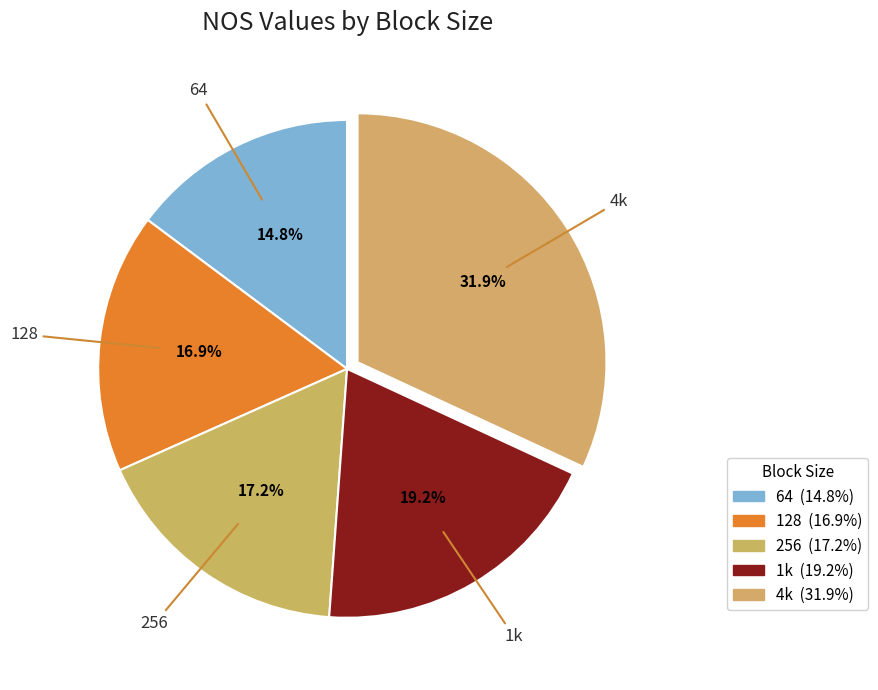

Which slice is the largest?

4k